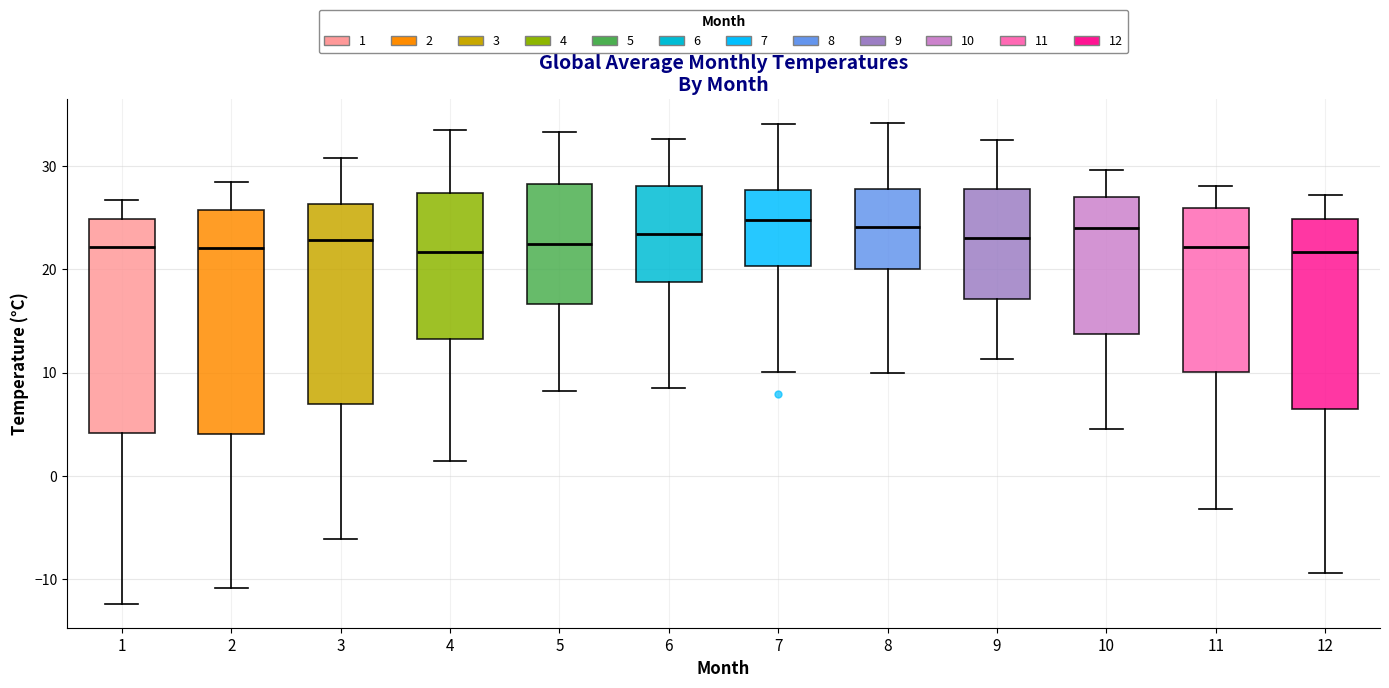

Reading left to right, read every box against the y-axis: the position of its median line, the range the box covers, and the ends of its whiskers. The values are not printed on the chart, so give them approximately, as read against the axis.

1: median 22, box 4 to 25, whiskers -12 to 27
2: median 22, box 4 to 26, whiskers -11 to 29
3: median 23, box 7 to 26, whiskers -6 to 31
4: median 22, box 13 to 27, whiskers 1 to 34
5: median 22, box 17 to 28, whiskers 8 to 33
6: median 23, box 19 to 28, whiskers 9 to 33
7: median 25, box 20 to 28, whiskers 10 to 34
8: median 24, box 20 to 28, whiskers 10 to 34
9: median 23, box 17 to 28, whiskers 11 to 33
10: median 24, box 14 to 27, whiskers 5 to 30
11: median 22, box 10 to 26, whiskers -3 to 28
12: median 22, box 6 to 25, whiskers -9 to 27